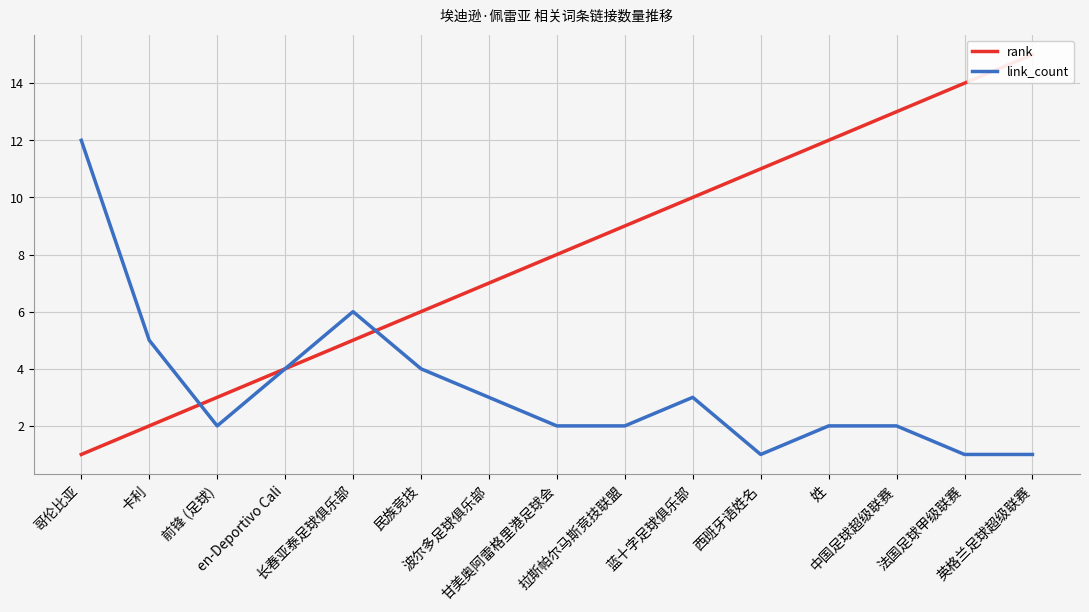

What are all the series names shown in the legend?

rank, link_count